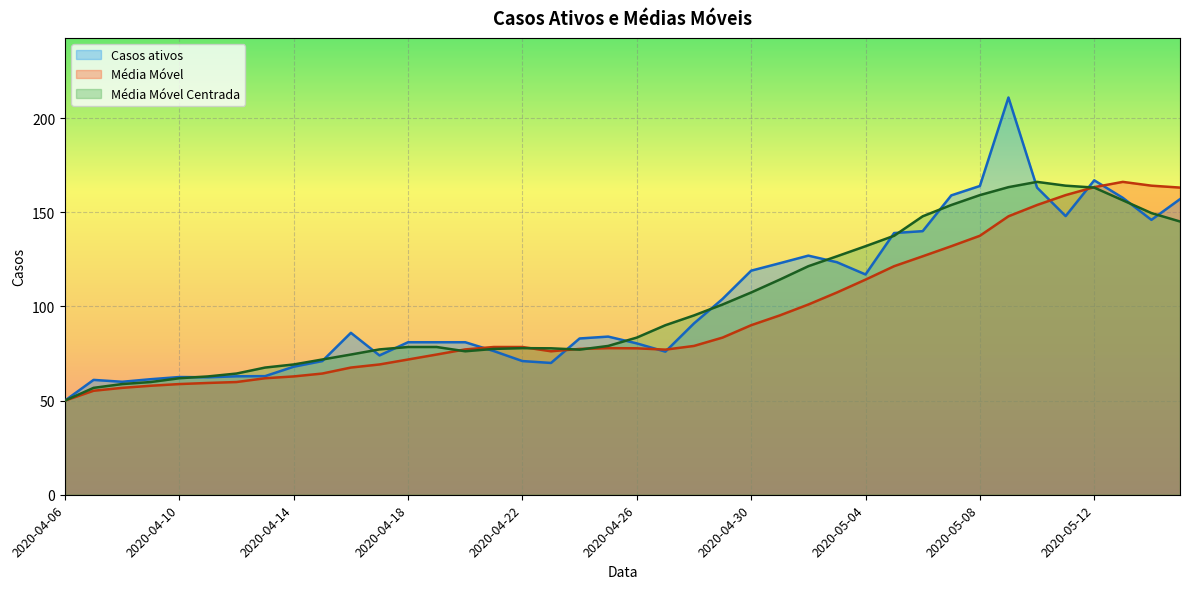

Which category has the highest value across all series?

2020-05-09